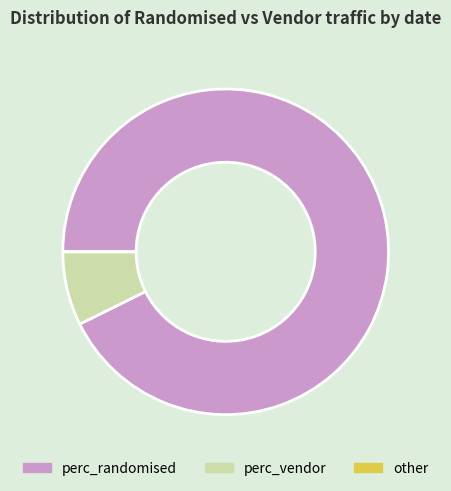

Is the sum of perc_vendor and perc_randomised greater than half?

Yes